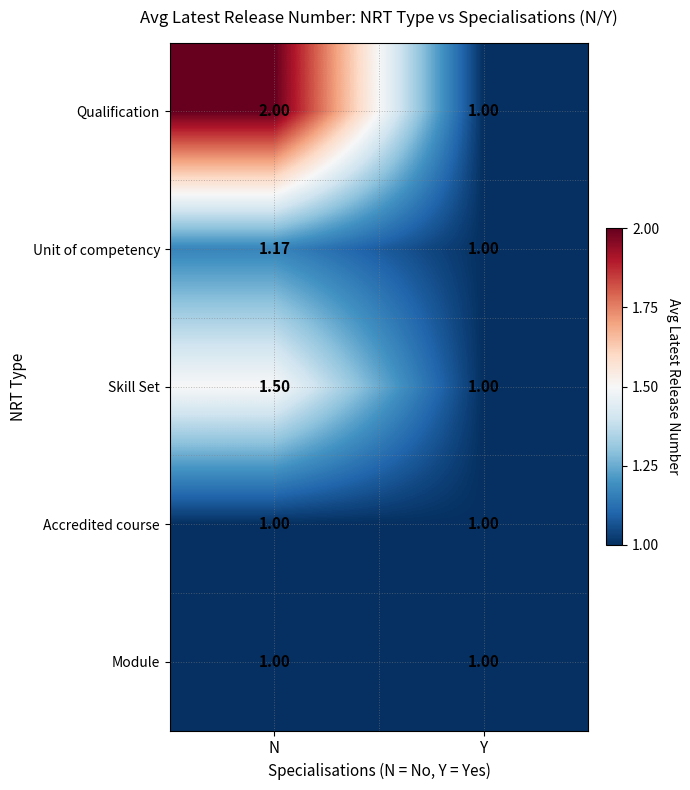

Which series changed the most between N and Y?

Qualification